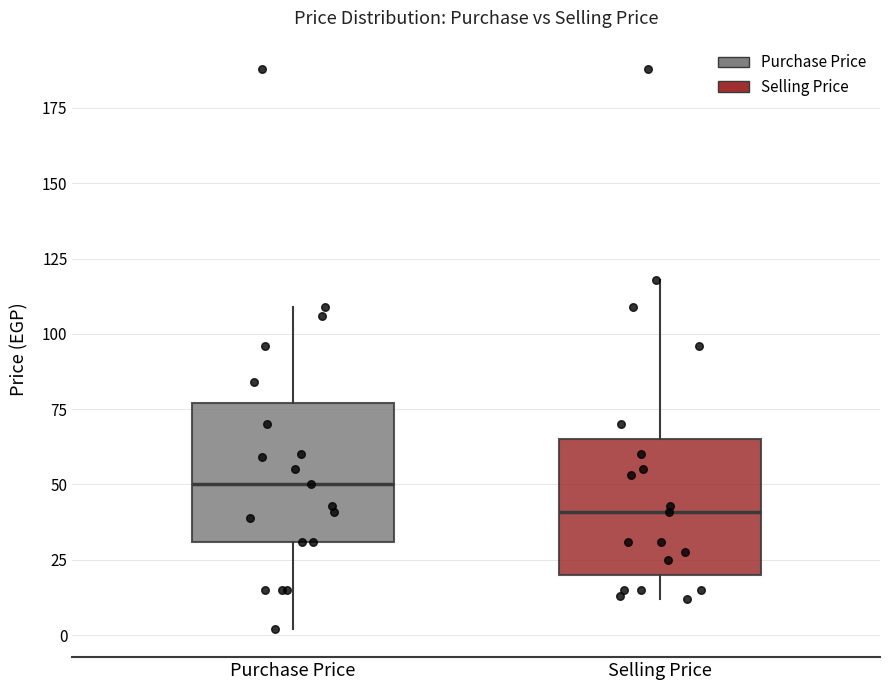

Reading left to right, transcribe this box plot: for each box, give where its median line is, the range the box spans, and where its two whiskers end, as read against the y-axis. The values are not printed on the chart, so give them approximately, as read against the axis.

Purchase Price: median 50, box 30 to 75, whiskers 0 to 110
Selling Price: median 40, box 20 to 65, whiskers 10 to 120